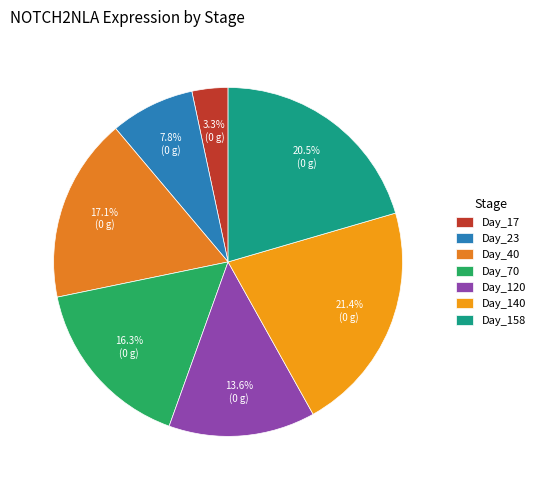

Does Day_120 account for over 50% of the chart?

No